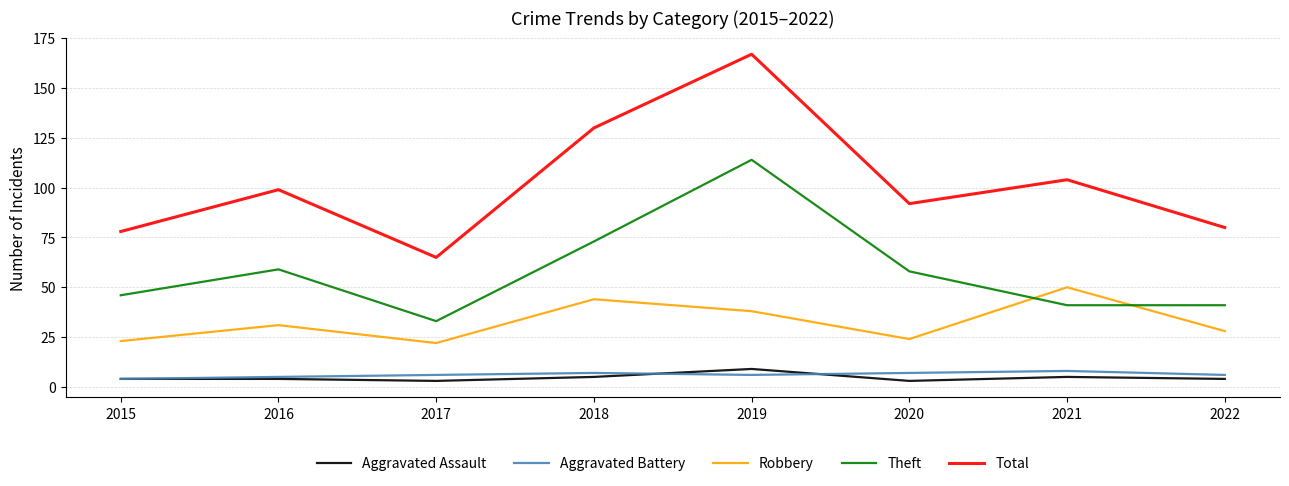

True or false: Aggravated Assault and Robbery cross at least once.

False